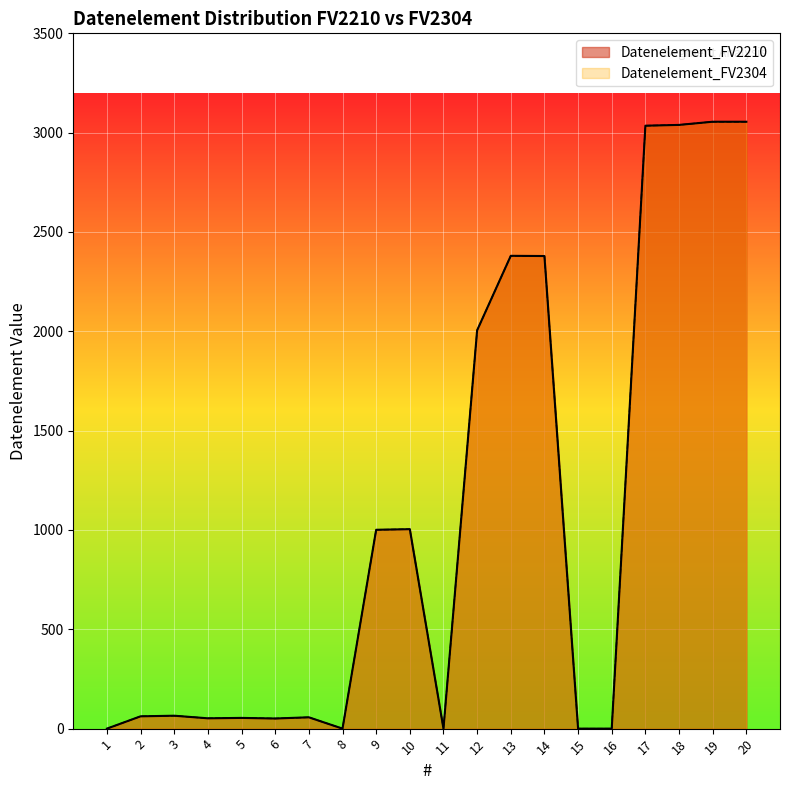

Which series has the widest spread of values?

Datenelement_FV2210